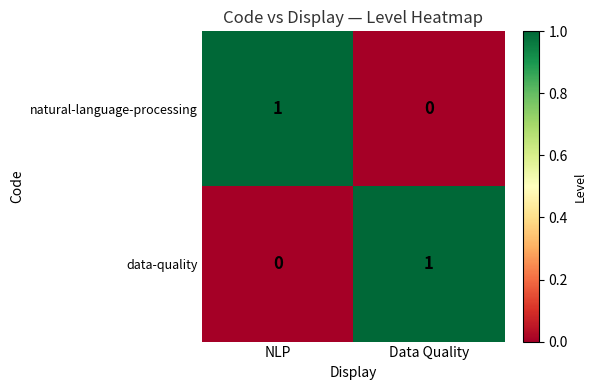

At Data Quality, list the series in order from largest to smallest.

data-quality, natural-language-processing